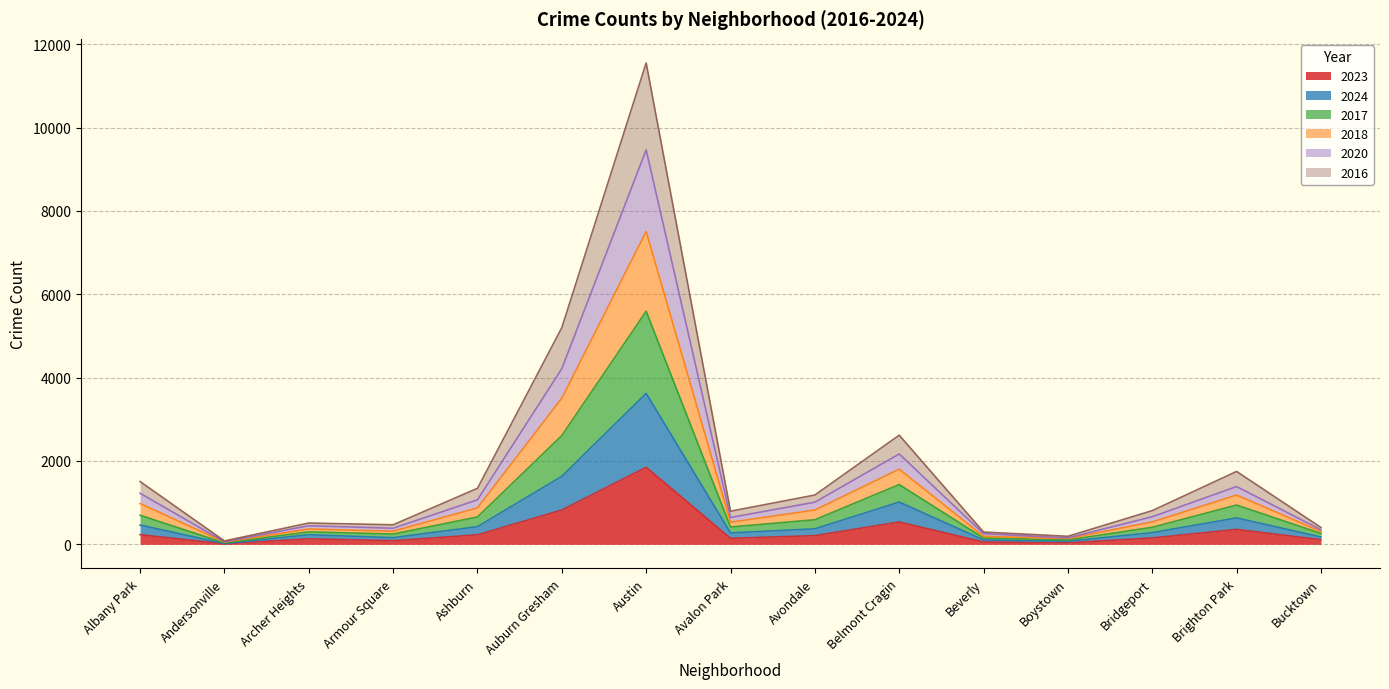

True or false: 2016 has more than 2 points higher than both neighbors.

True